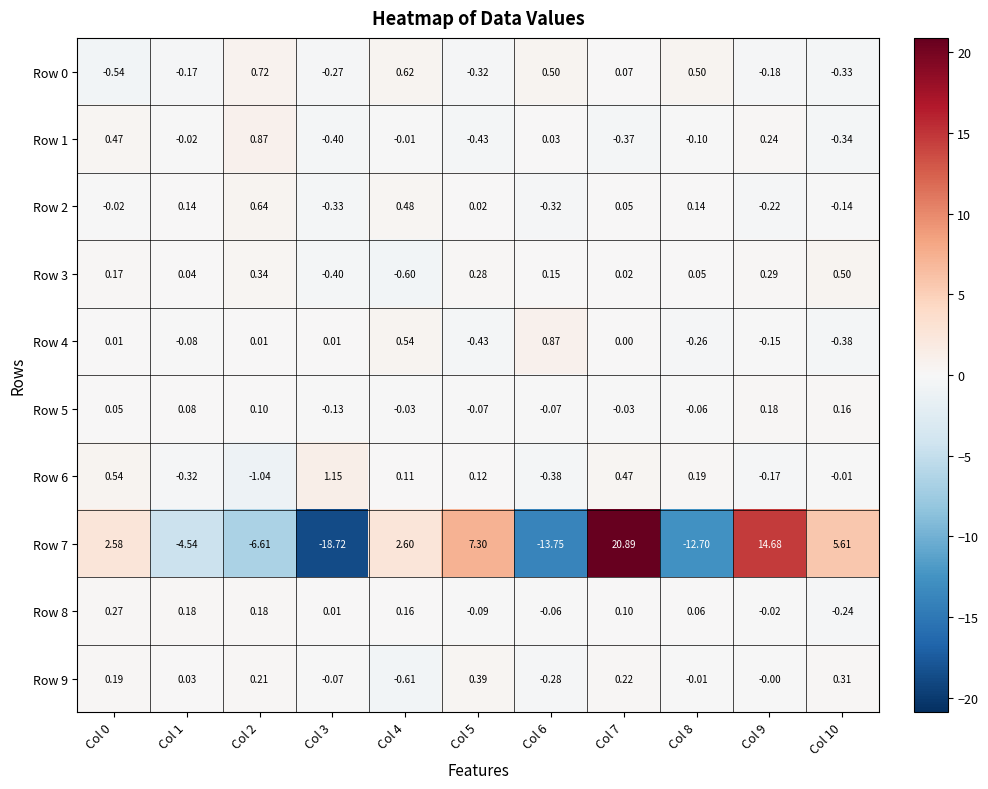

Is the value of Row 8 at Col 5 greater than the value of Row 1 at Col 3?

Yes